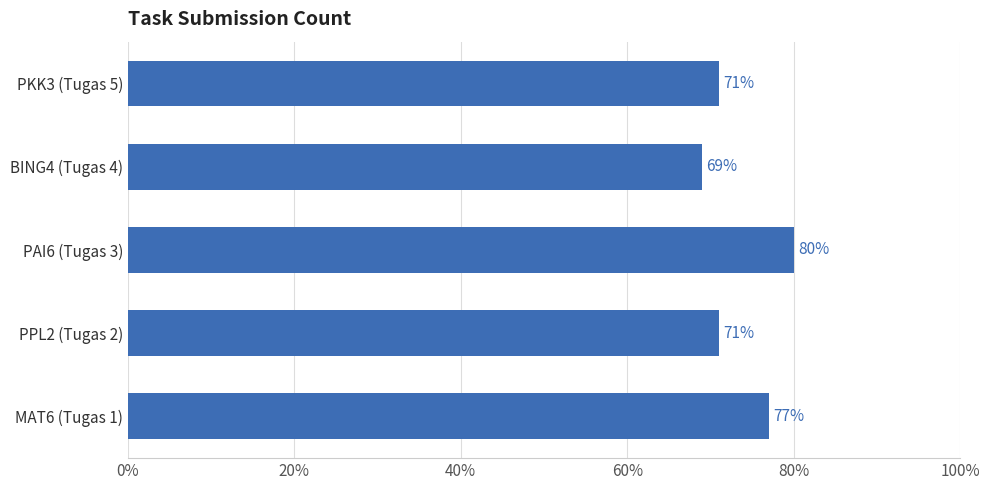

Does the chart contain any negative values?

No